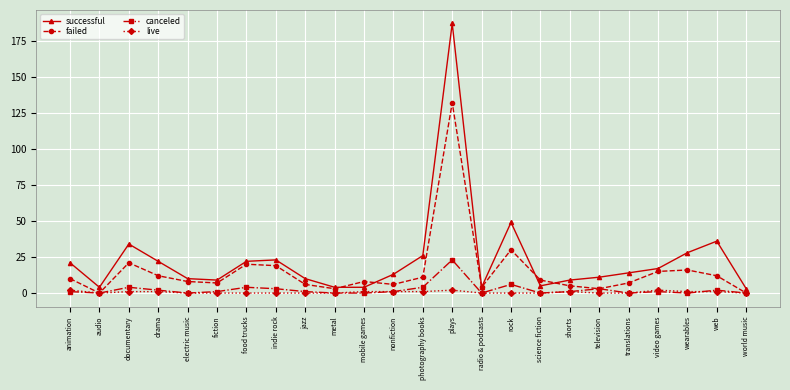

Reading left to right, extract all data points from this chart.

successful: 21	4	34	22	10	9	22	23	10	4	4	13	26	187	4	49	5	9	11	14	17	28	36	3
failed: 10	0	21	12	8	7	20	19	6	3	8	6	11	132	4	30	9	5	3	7	15	16	12	0
canceled: 1	0	4	2	0	1	4	3	1	0	0	1	4	23	0	6	0	1	3	0	1	0	2	0
live: 2	0	1	1	0	0	0	0	0	0	1	1	1	2	0	0	0	1	0	0	2	1	1	0